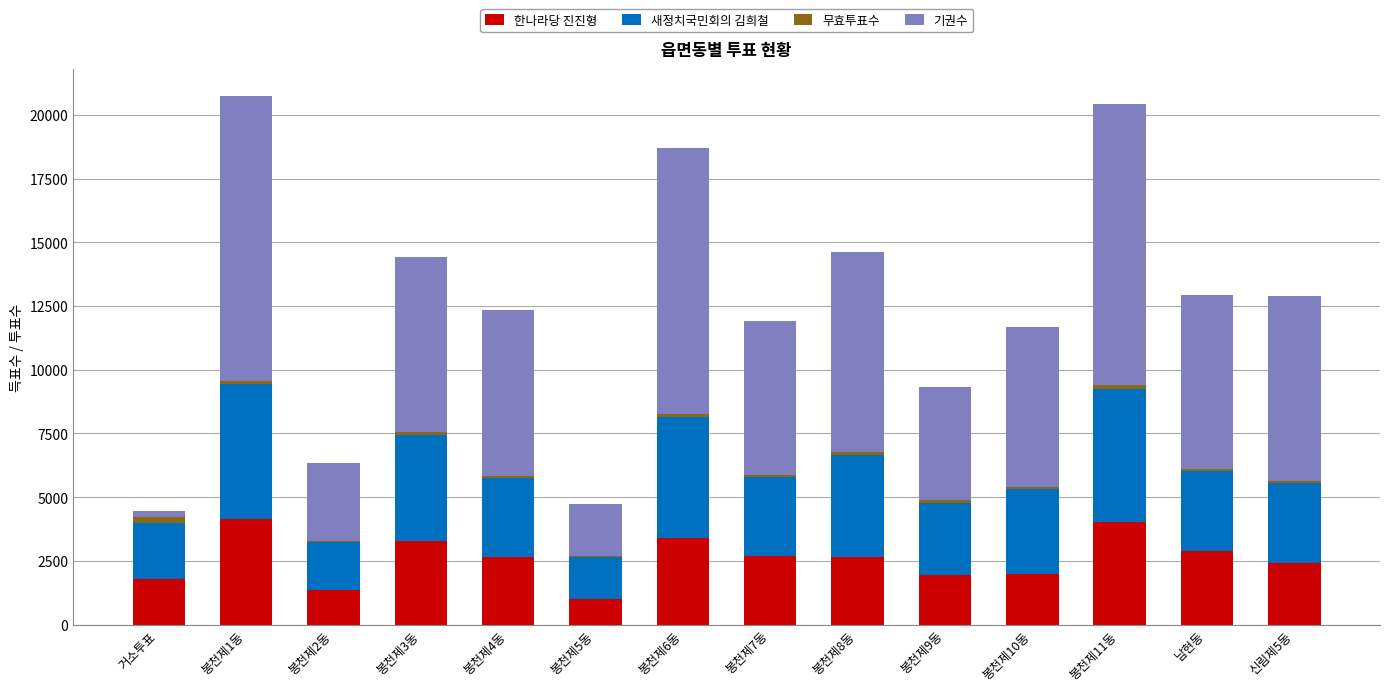

At which label does 새정치국민회의 김희철 first exceed 3143?

봉천제1동